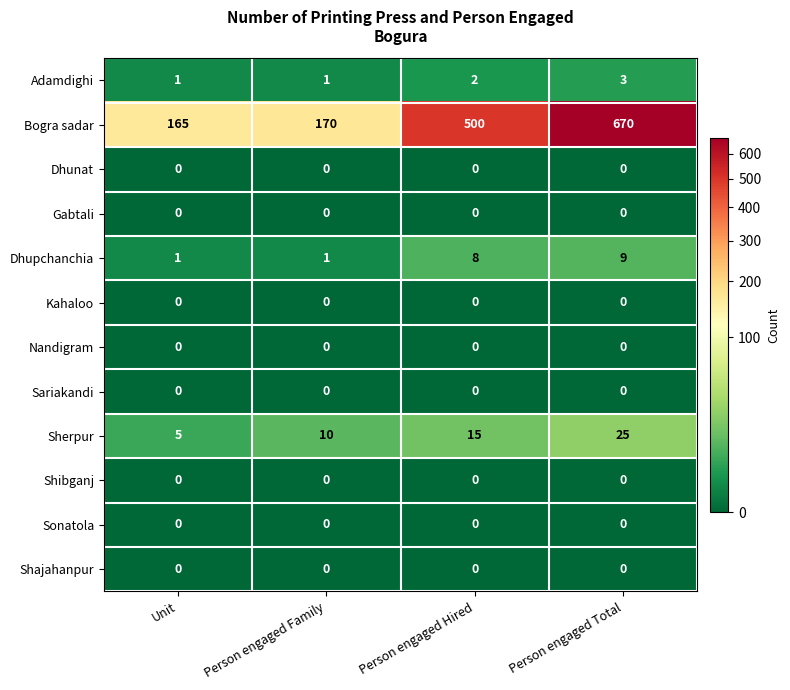

What is the greatest value displayed?

670